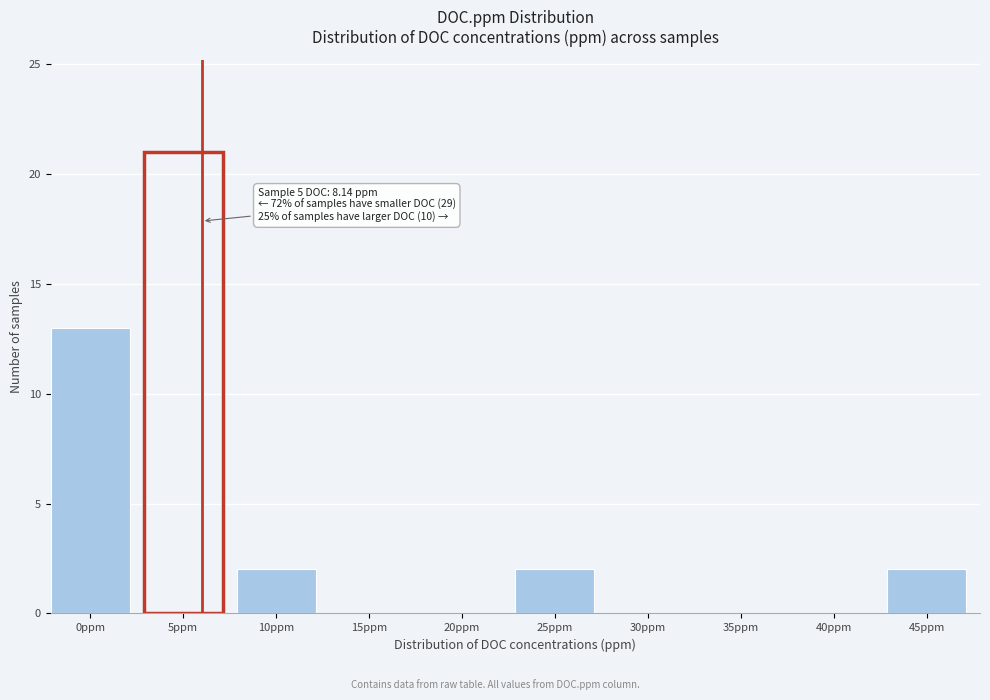

Reading right to left, what are all the values shown in this chart?

45ppm=2	40ppm=0	35ppm=0	30ppm=0	25ppm=2	20ppm=0	15ppm=0	10ppm=2	5ppm=21	0ppm=13